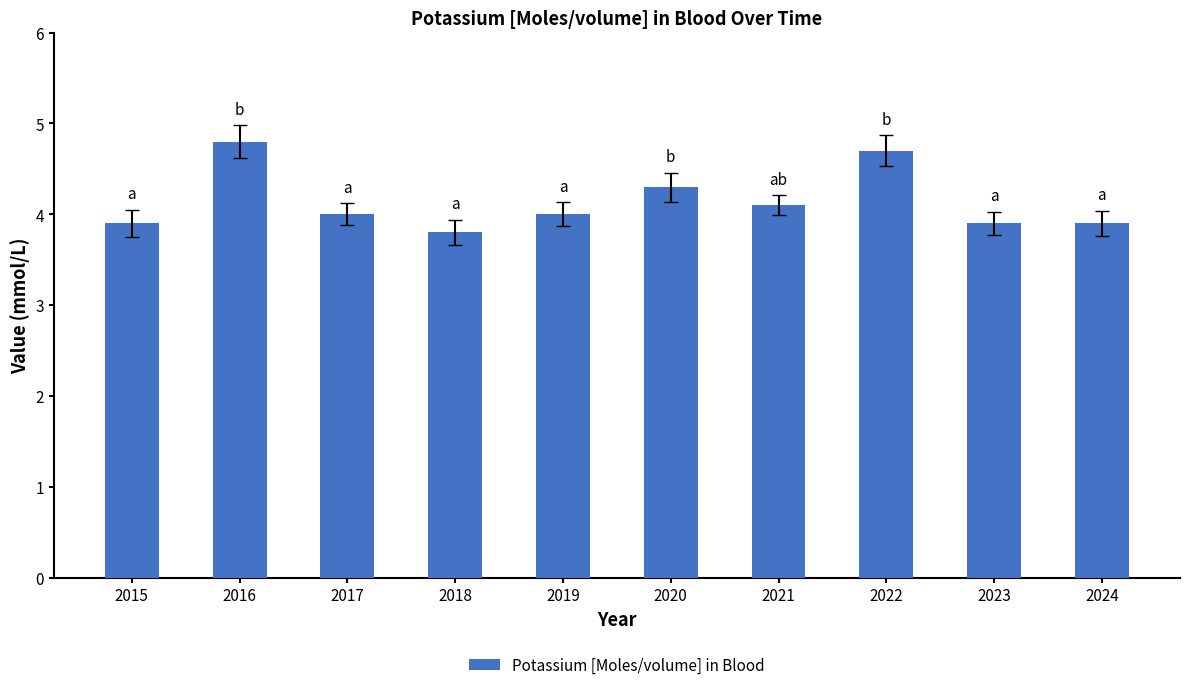

Approximately how many times larger is the value at 2024 compared to 2017?

1.0